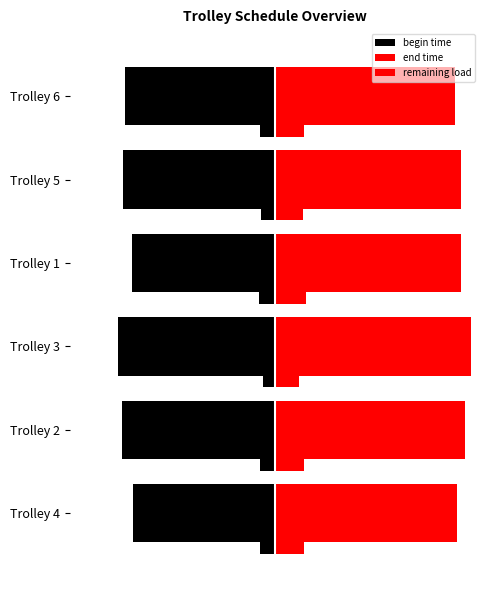

At how many categories does at least one series exceed 6?

6